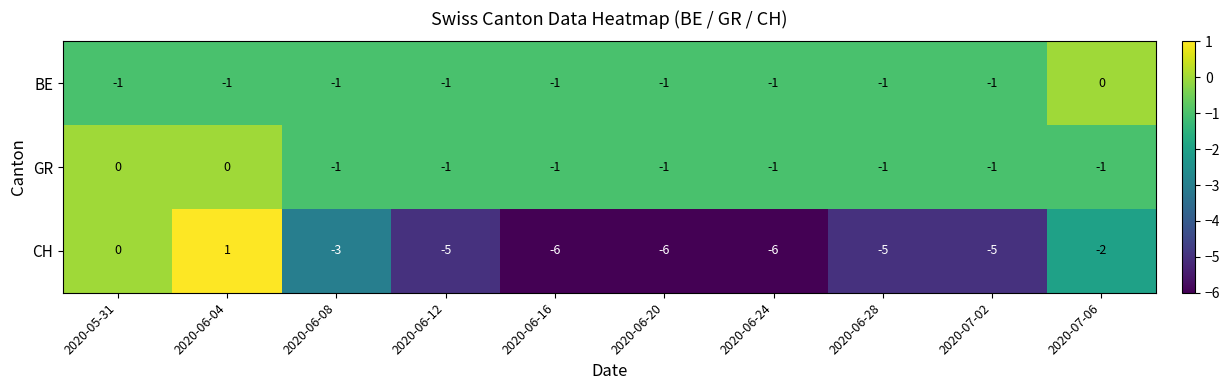

Which label corresponds to the largest value in the chart?

2020-06-04